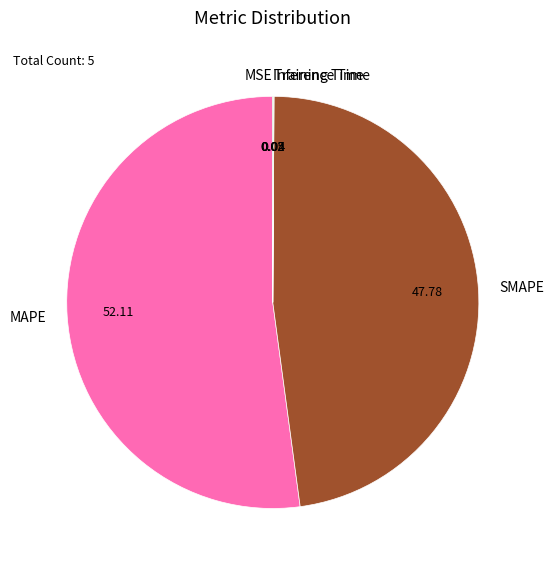

Do MAPE and SMAPE together represent more than half of the pie?

Yes